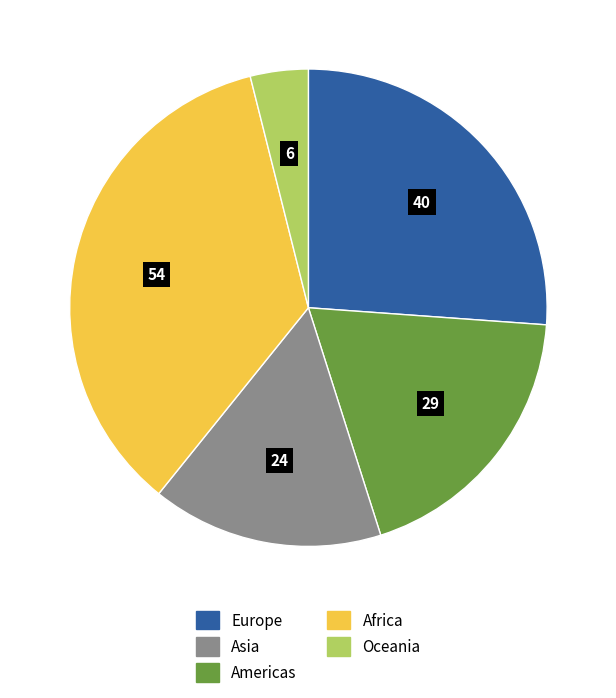

Which slice is the smallest?

Oceania